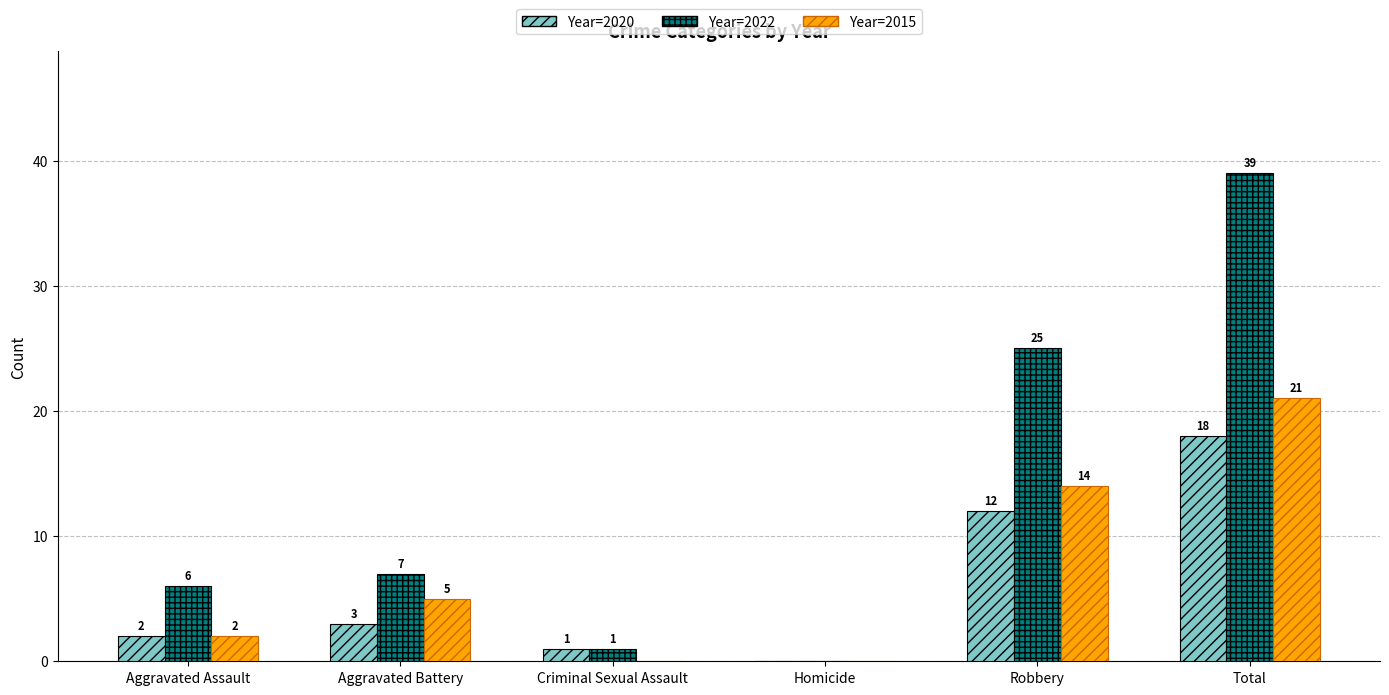

What is the total value across all series at Total?

78